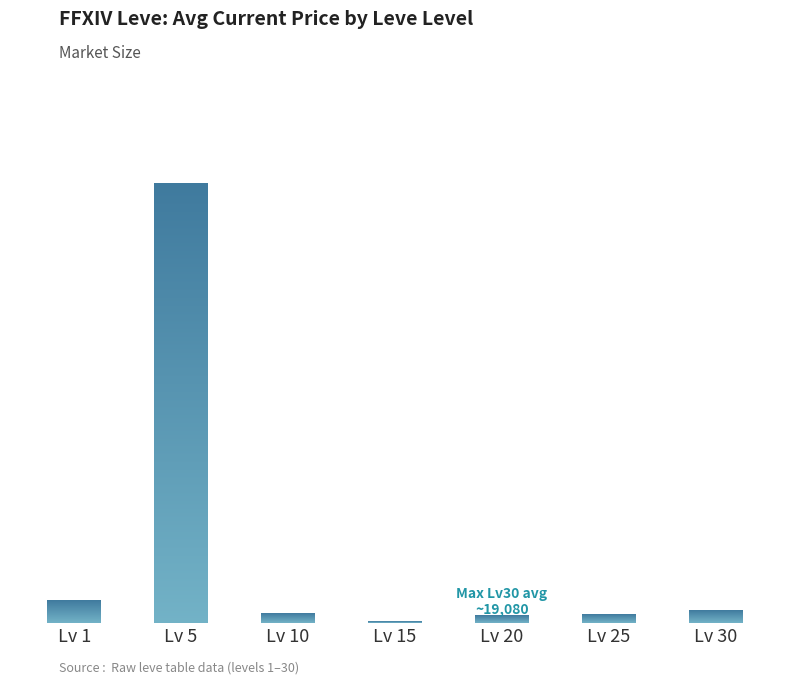

What value does the data have at Lv 20, to the nearest 100?

17800